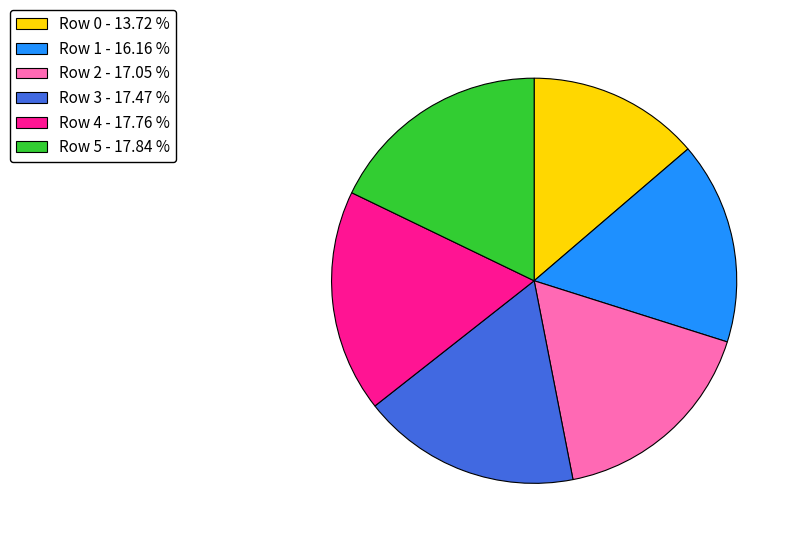

Combined, do Row 2 - 17.05 % and Row 1 - 16.16 % account for over 50%?

No